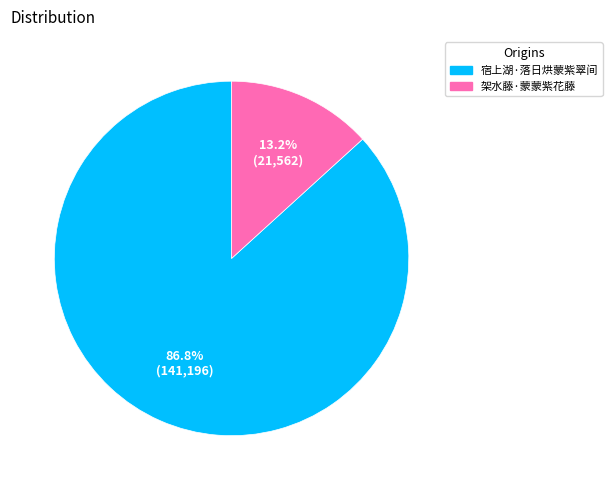

To the nearest percent, what is the average slice percentage?

50%